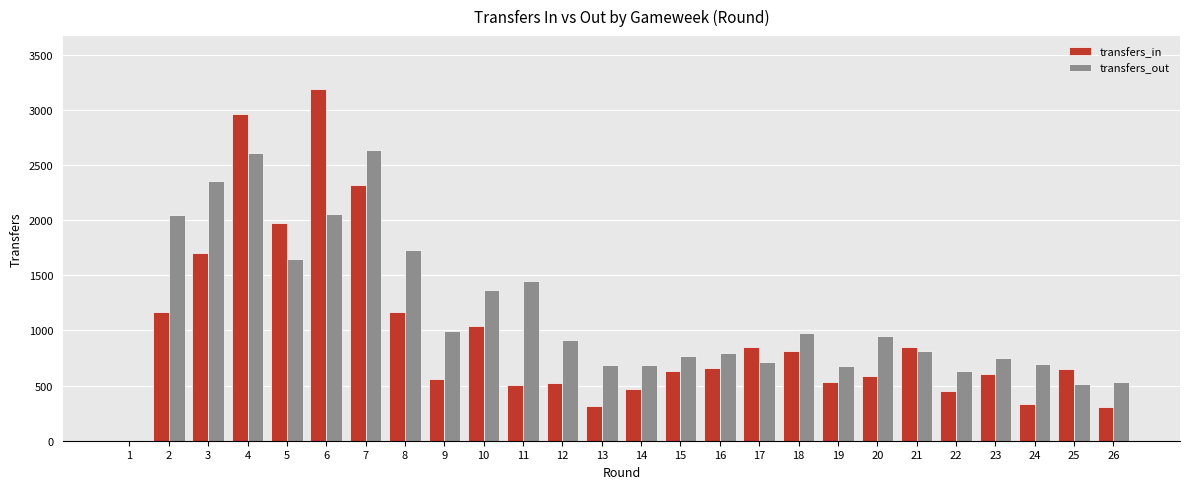

At which category is the sum across all series the highest?

4